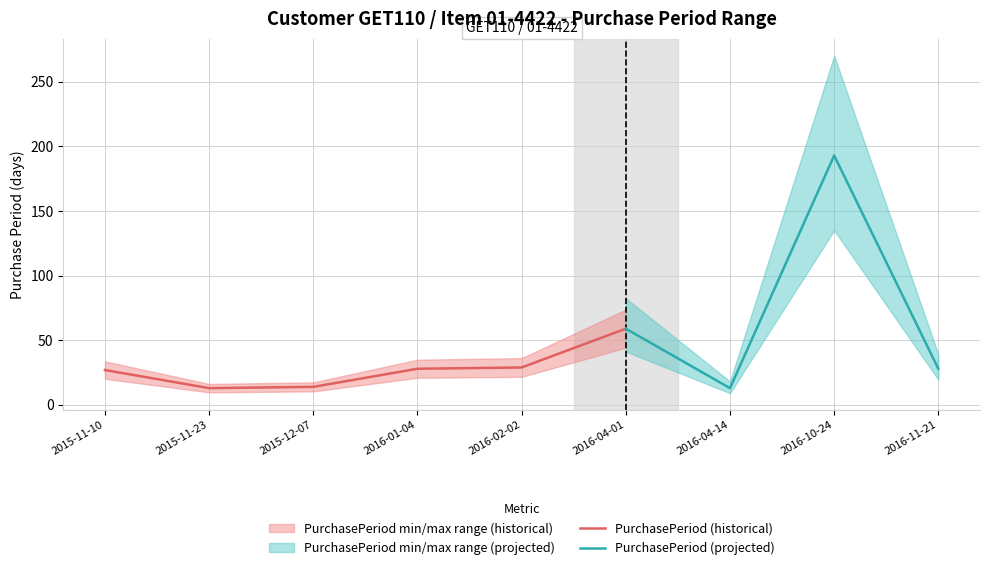

Where is the data nearest to the value 103?

2016-04-01